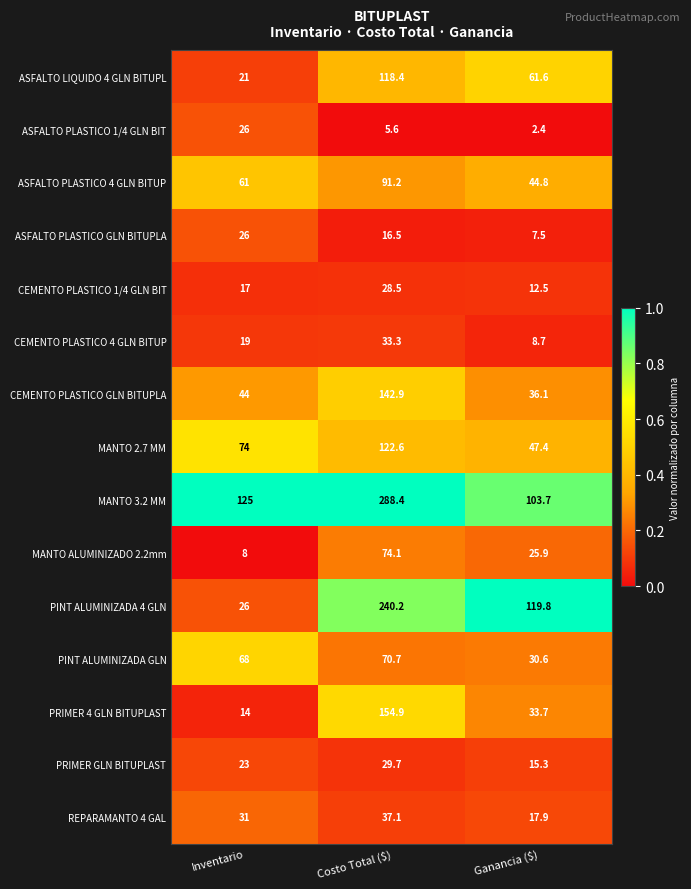

Where is ASFALTO PLASTICO 4 GLN BITUP nearest to the value 68?

Inventario